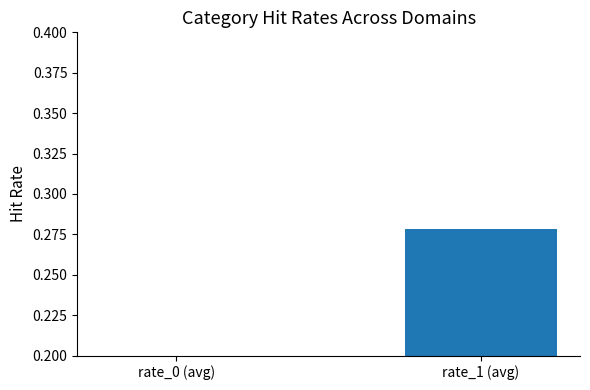

At which label is the value closest to 0?

rate_0 (avg)